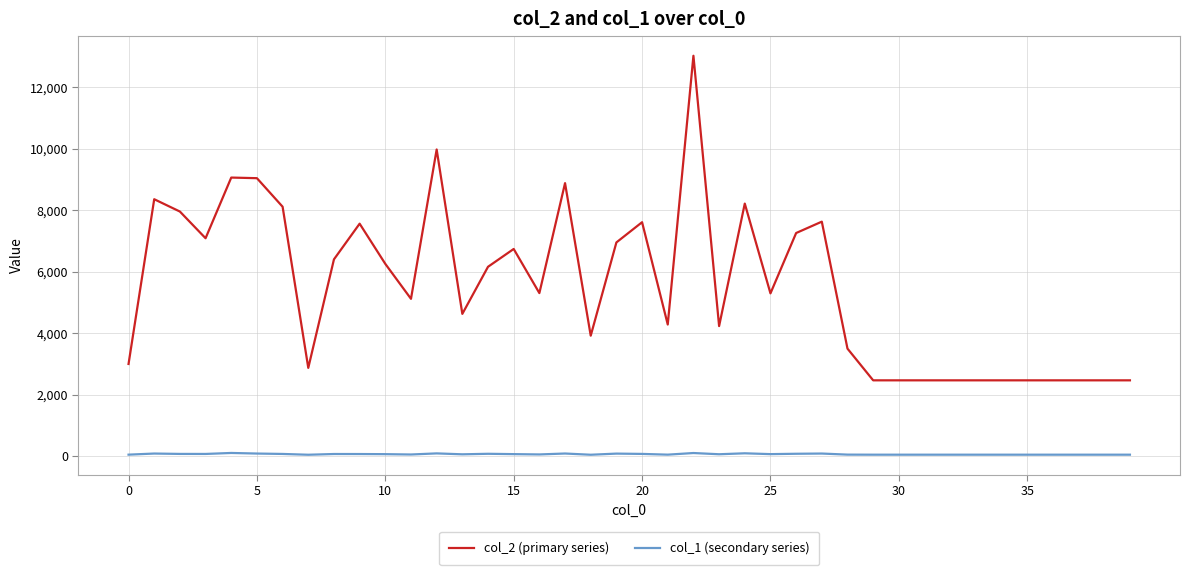

What is the smallest value displayed?

42